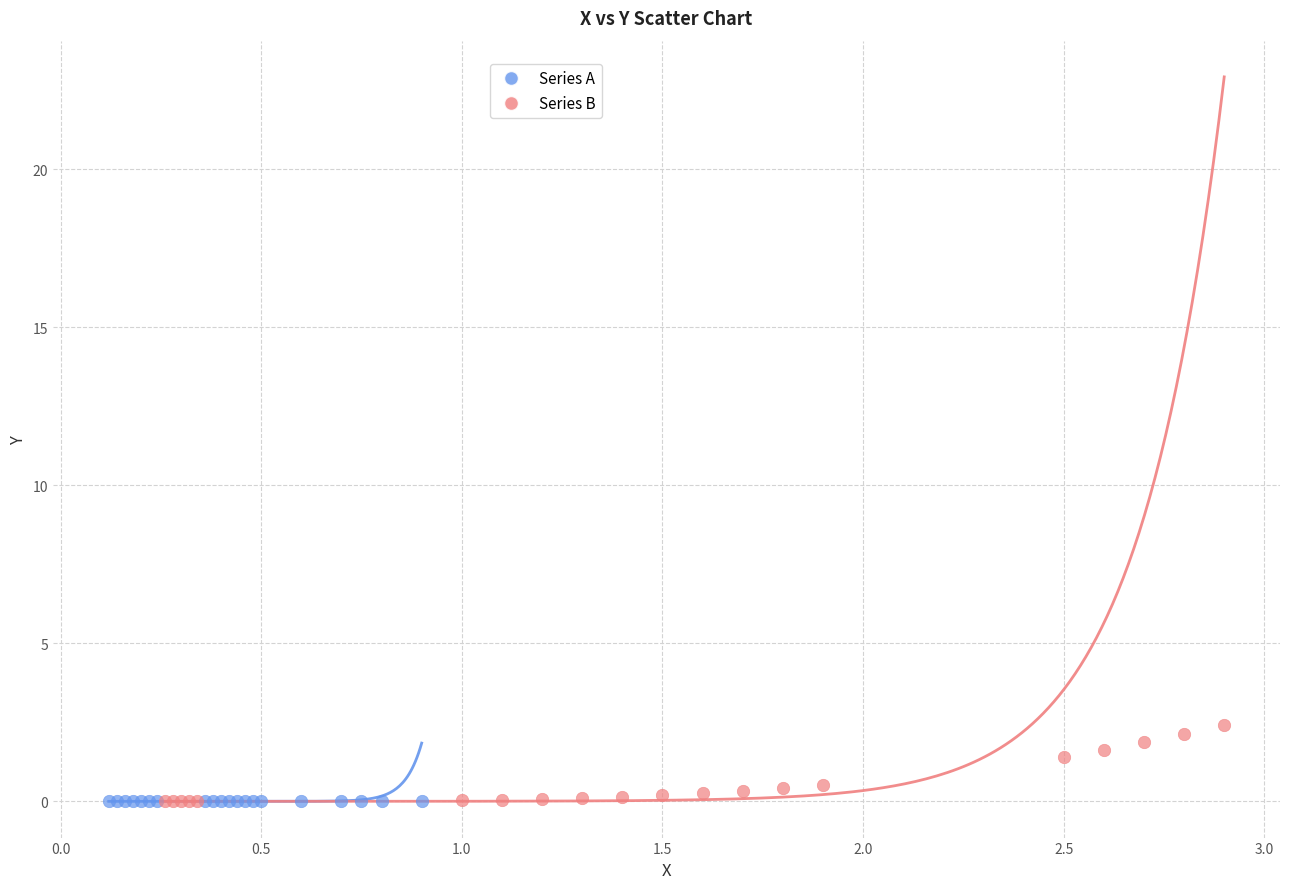

Which series reaches the maximum Y coordinate?

Series B